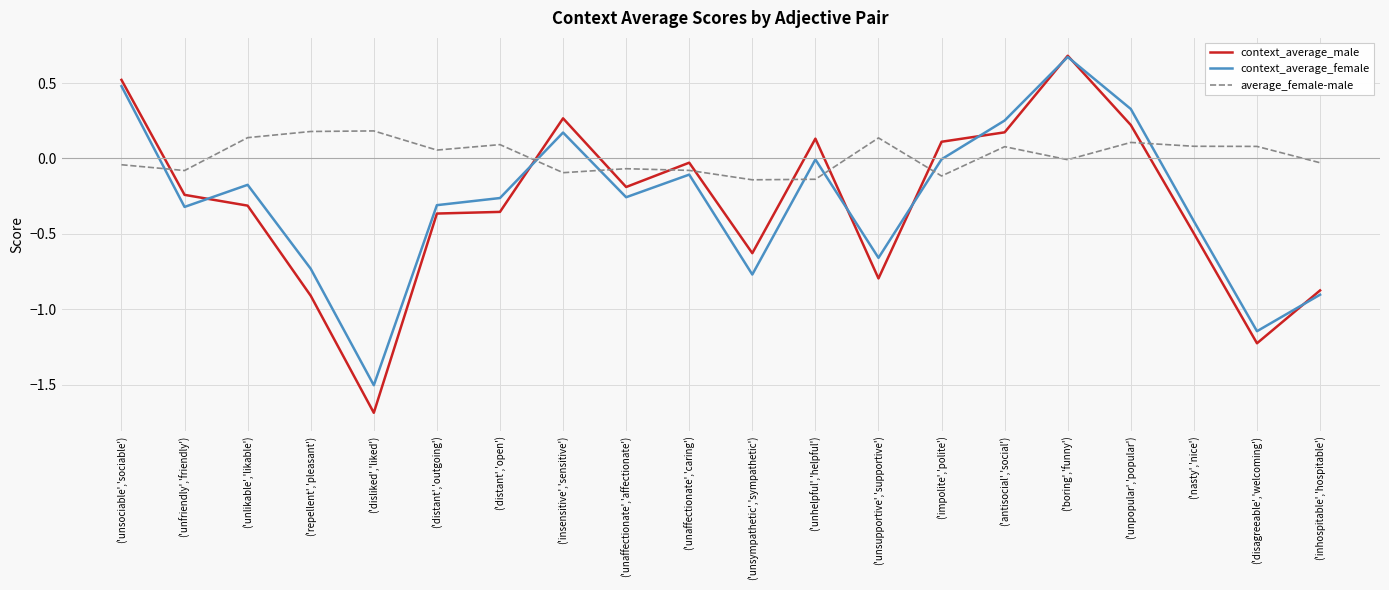

What are all the series names shown in the legend?

context_average_male, context_average_female, average_female-male